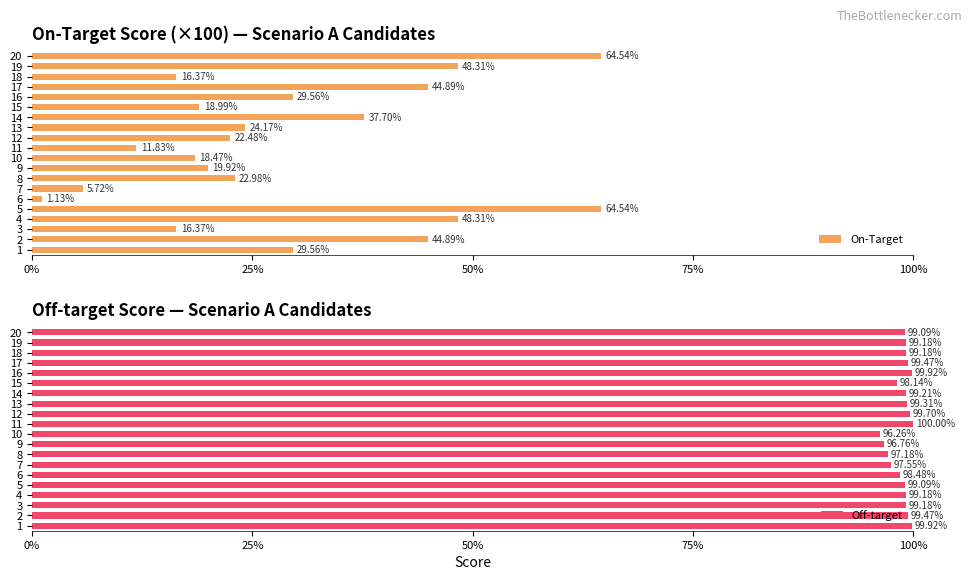

Rank the series by their average value, from highest to lowest.

Off-target, On-Target